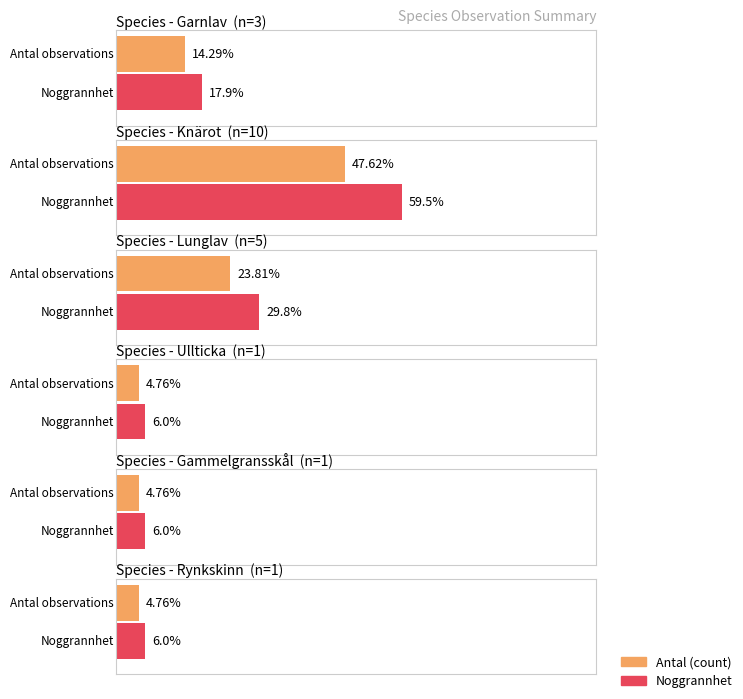

List the series in order of their peak value, highest first.

Noggrannhet, Antal